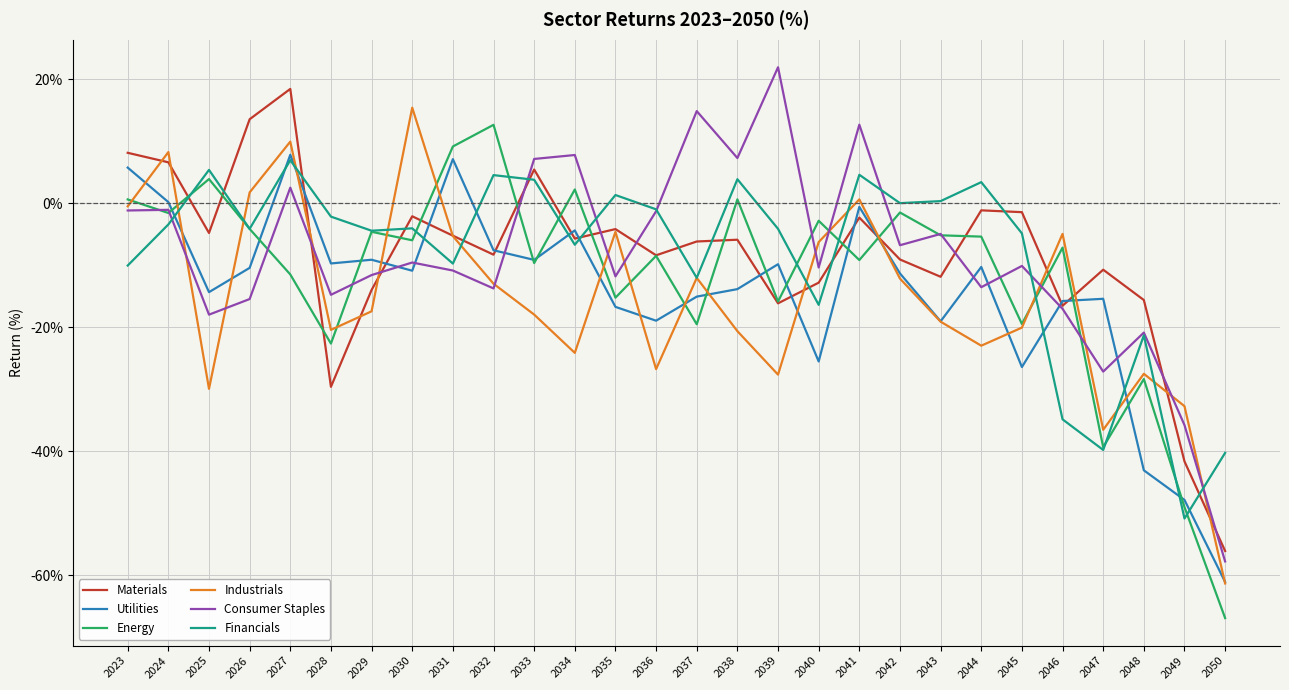

Between which two adjacent categories do Financials and Materials first intersect?

2024 and 2025